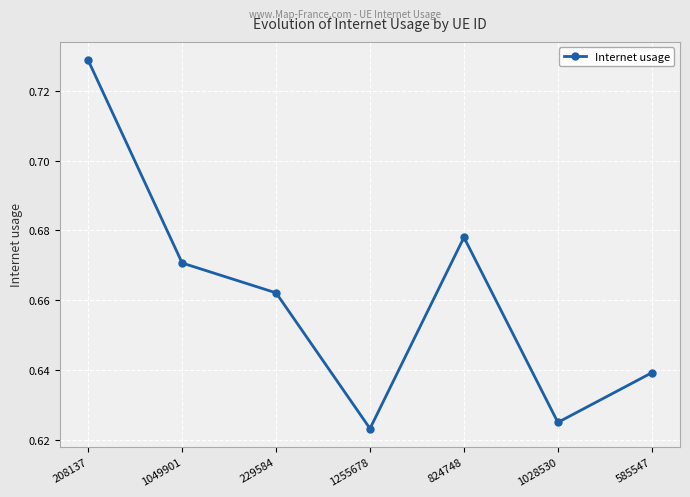

Rank the categories by value from lowest to highest.

1255678, 1028530, 585547, 229584, 1049901, 824748, 208137